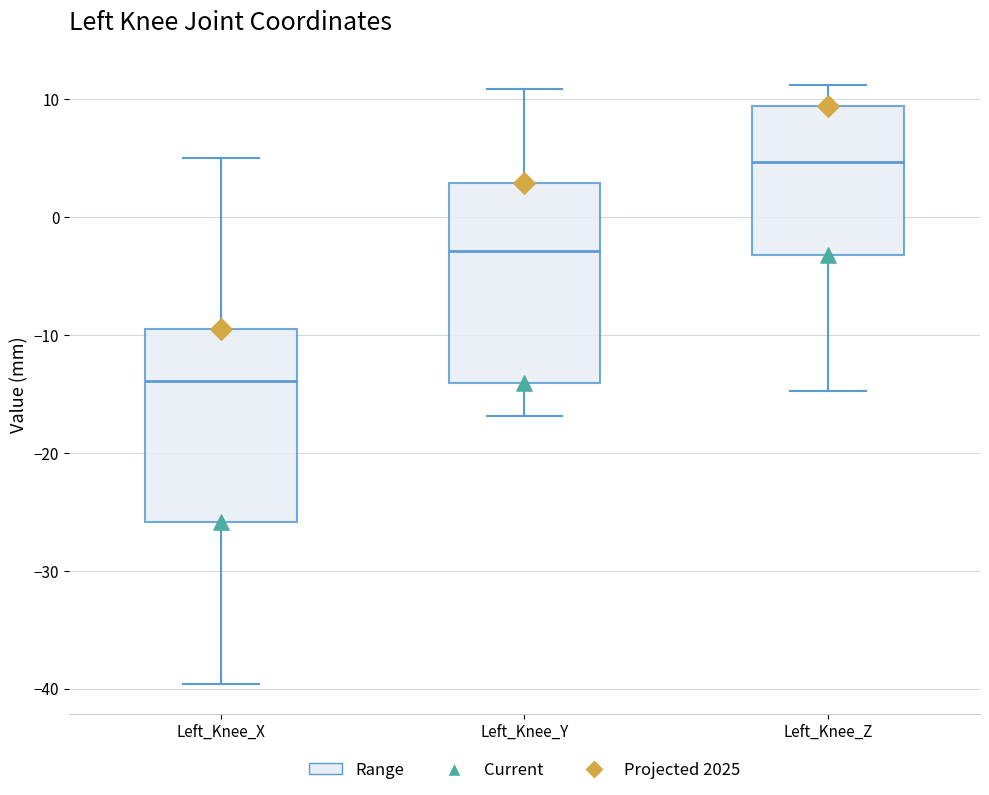

Where is the upper edge of the box for Left_Knee_Z on the y-axis? The values are not printed on the chart, so give them approximately, as read against the axis.

9